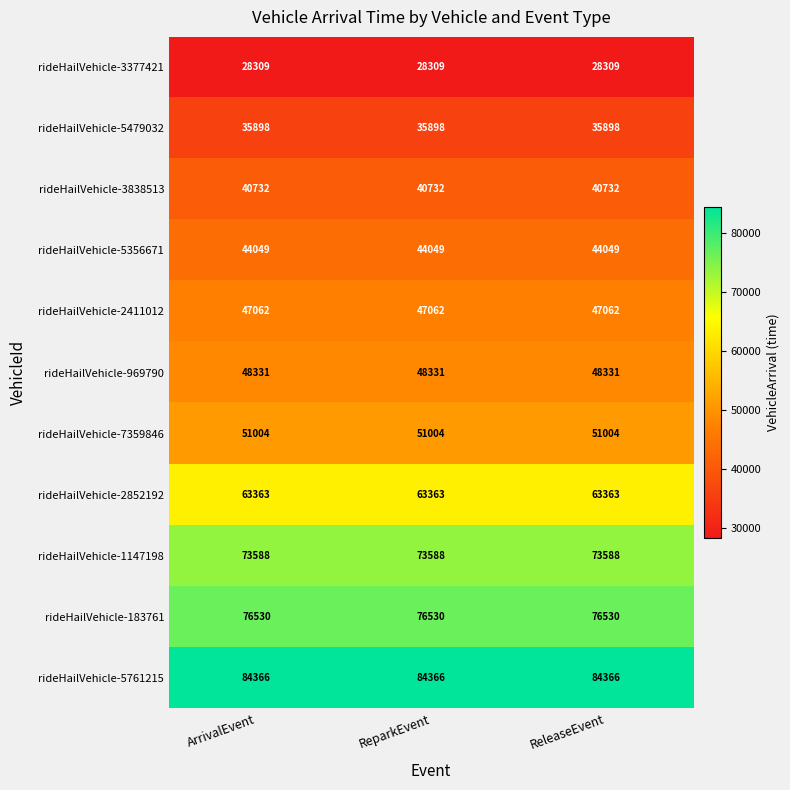

What is the spread (max minus min) of values at ArrivalEvent?

56057